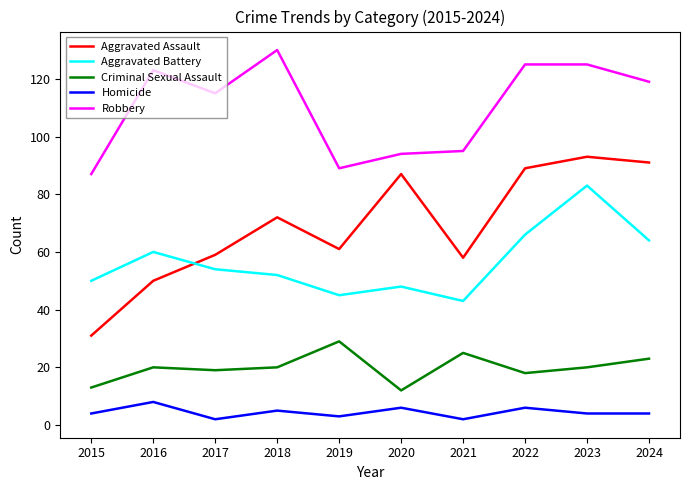

Reading left to right, transcribe all the data shown in this chart.

Aggravated Assault: 2015=31	2016=50	2017=59	2018=72	2019=61	2020=87	2021=58	2022=89	2023=93	2024=91
Aggravated Battery: 2015=50	2016=60	2017=54	2018=52	2019=45	2020=48	2021=43	2022=66	2023=83	2024=64
Criminal Sexual Assault: 2015=13	2016=20	2017=19	2018=20	2019=29	2020=12	2021=25	2022=18	2023=20	2024=23
Homicide: 2015=4	2016=8	2017=2	2018=5	2019=3	2020=6	2021=2	2022=6	2023=4	2024=4
Robbery: 2015=87	2016=123	2017=115	2018=130	2019=89	2020=94	2021=95	2022=125	2023=125	2024=119